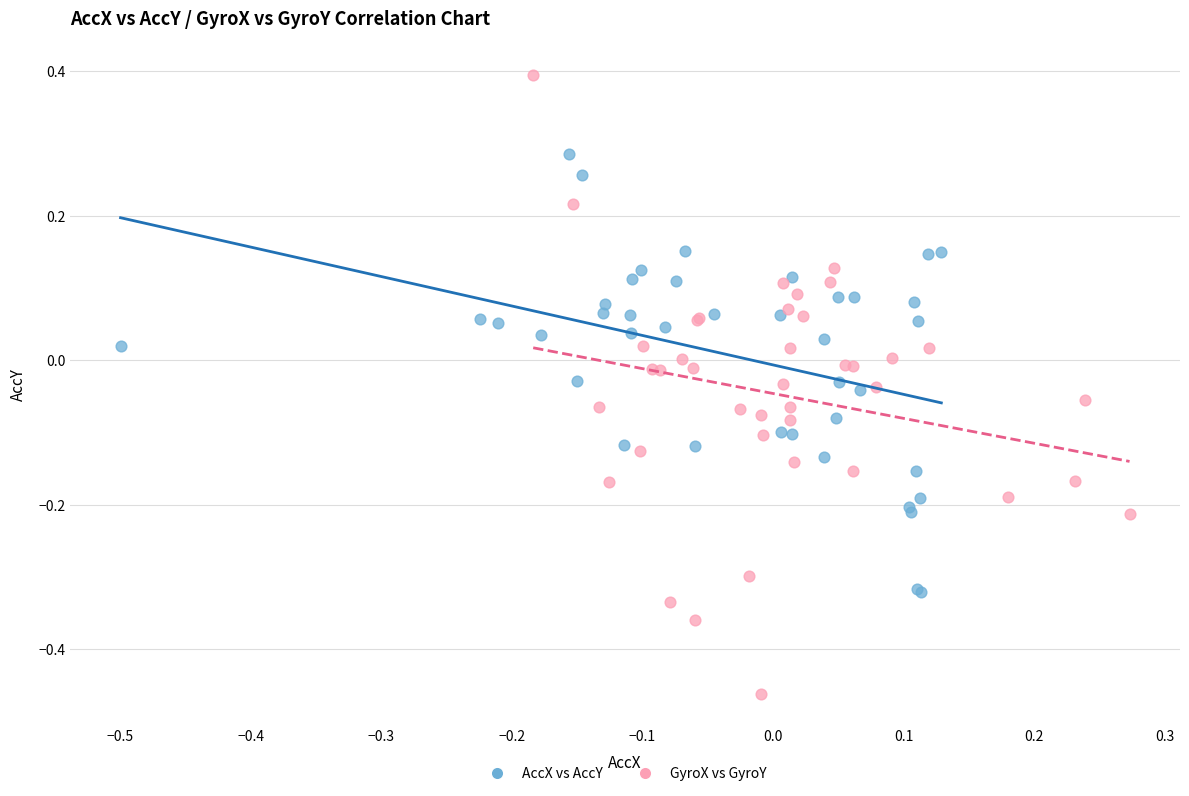

What are all the series names shown in the legend?

AccX vs AccY, GyroX vs GyroY